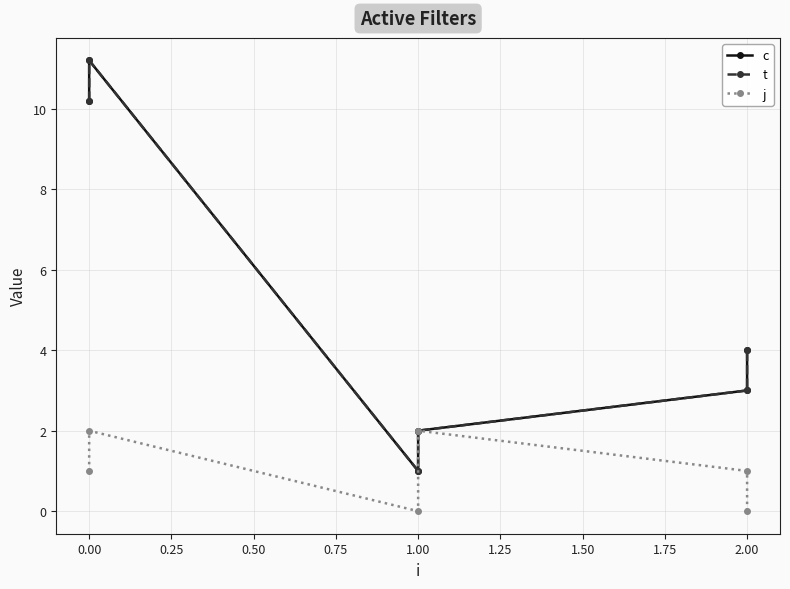

True or false: t and j intersect in this chart.

False